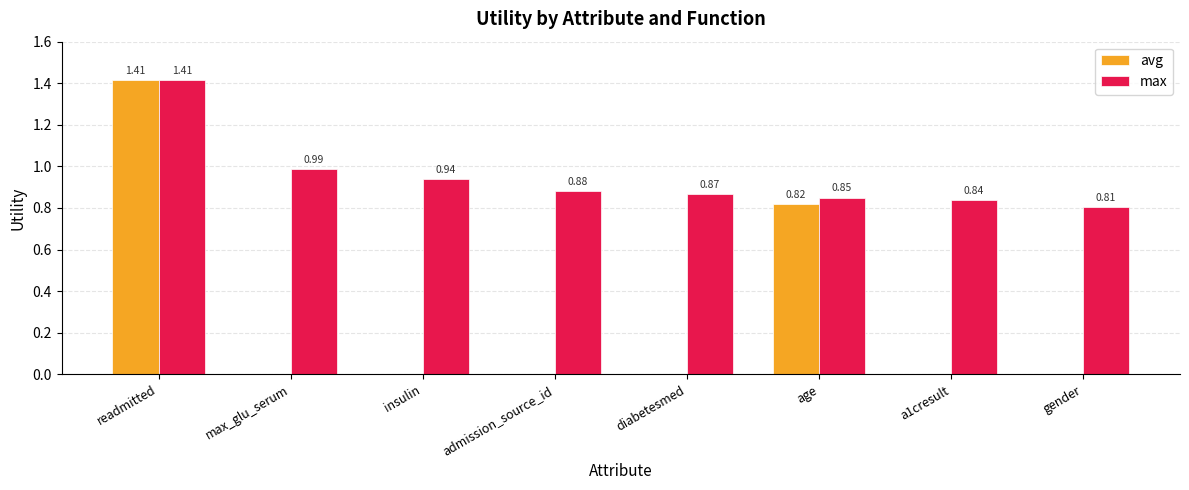

What are all the series names shown in the legend?

avg, max